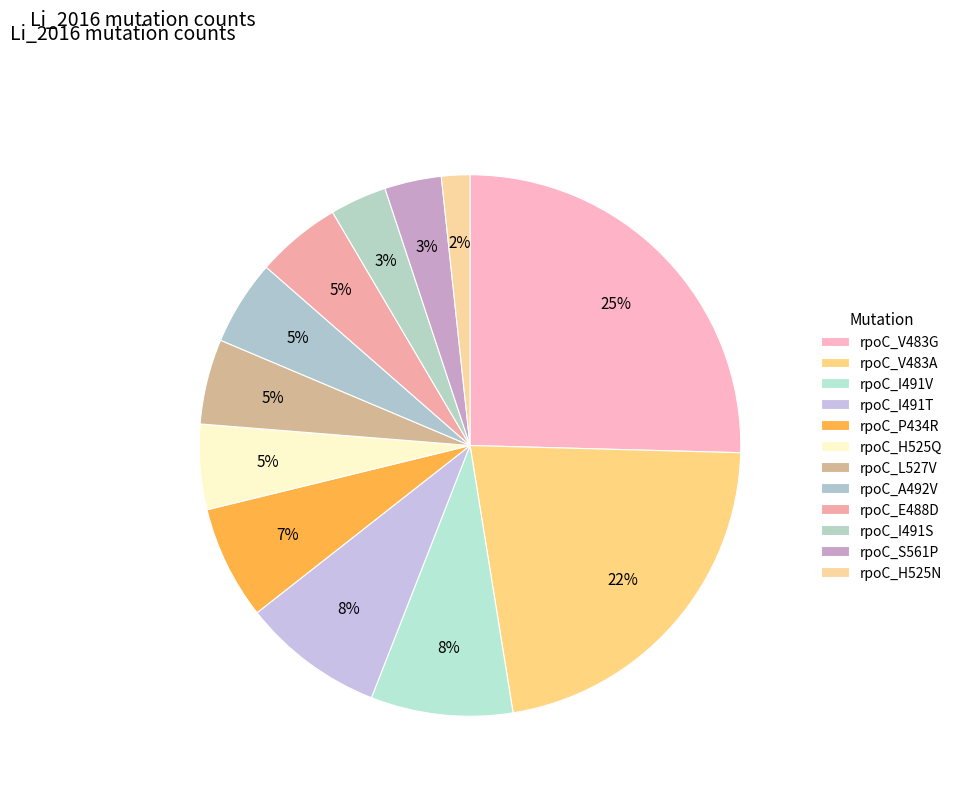

What is the largest slice in the pie chart?

rpoC_V483G